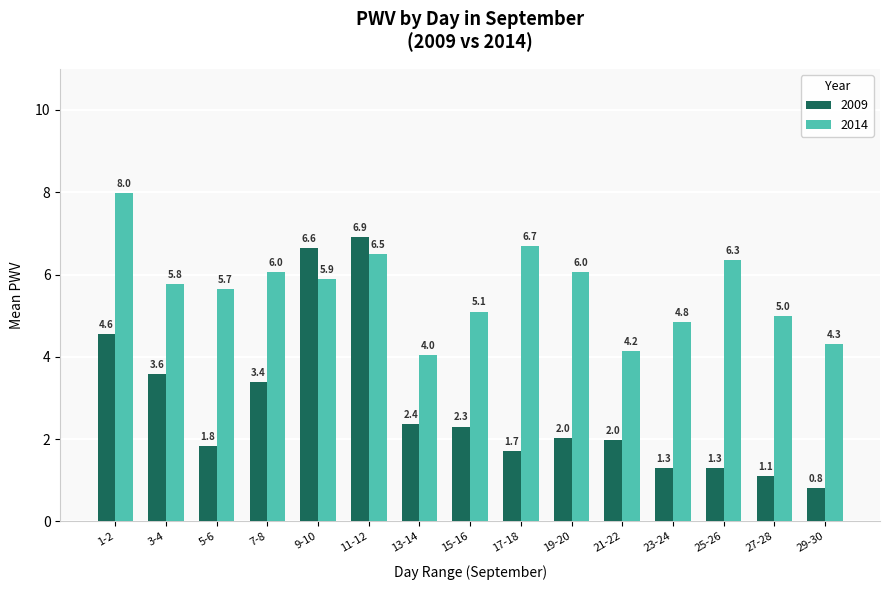

Is it true that 2009 equals 3.5 at 21-22?

False